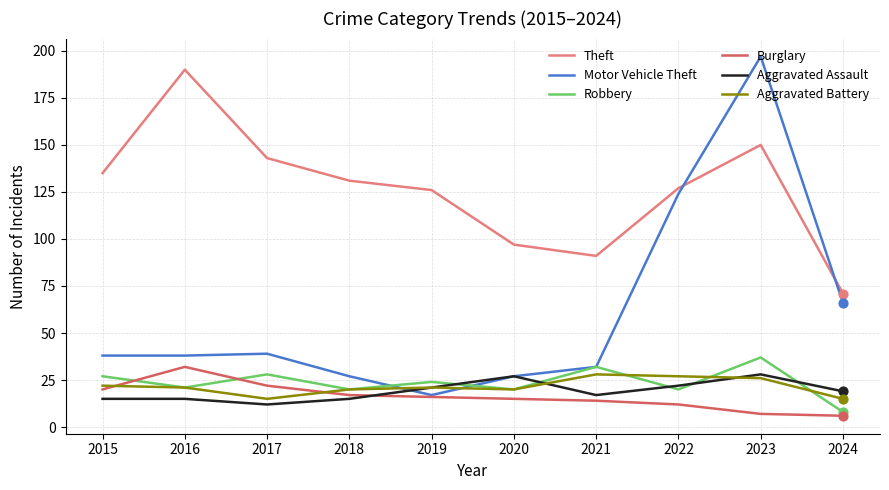

What are all the series names shown in the legend?

Theft, Motor Vehicle Theft, Robbery, Burglary, Aggravated Assault, Aggravated Battery